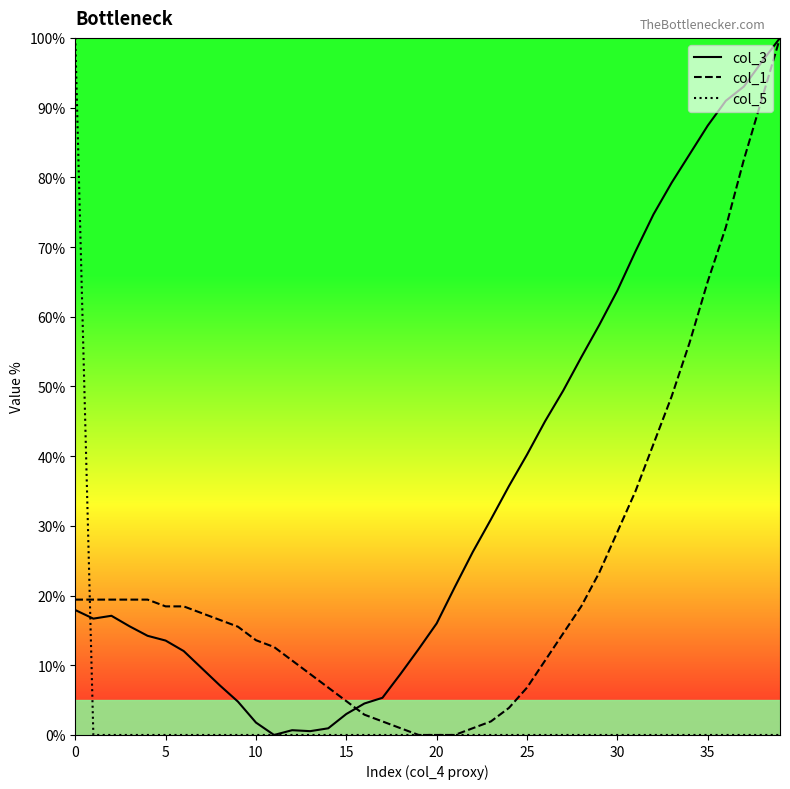

In col_3, how many points are higher than both neighbors (excluding endpoints)?

2